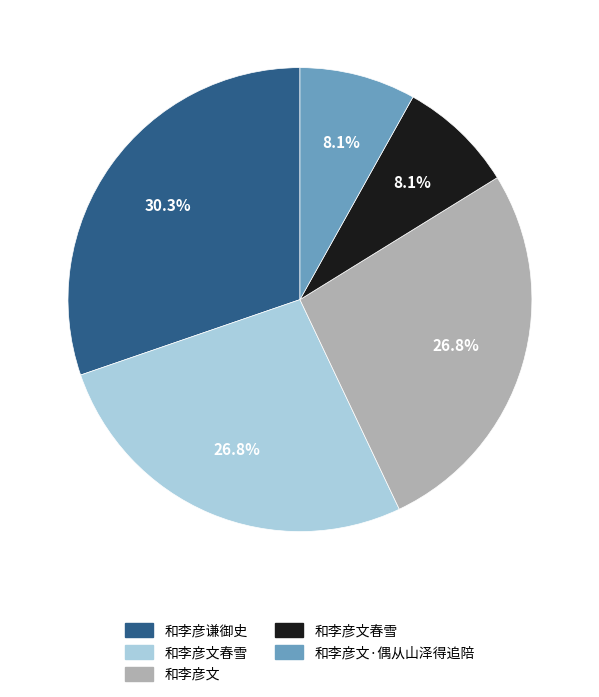

Is there a majority slice in this chart?

No